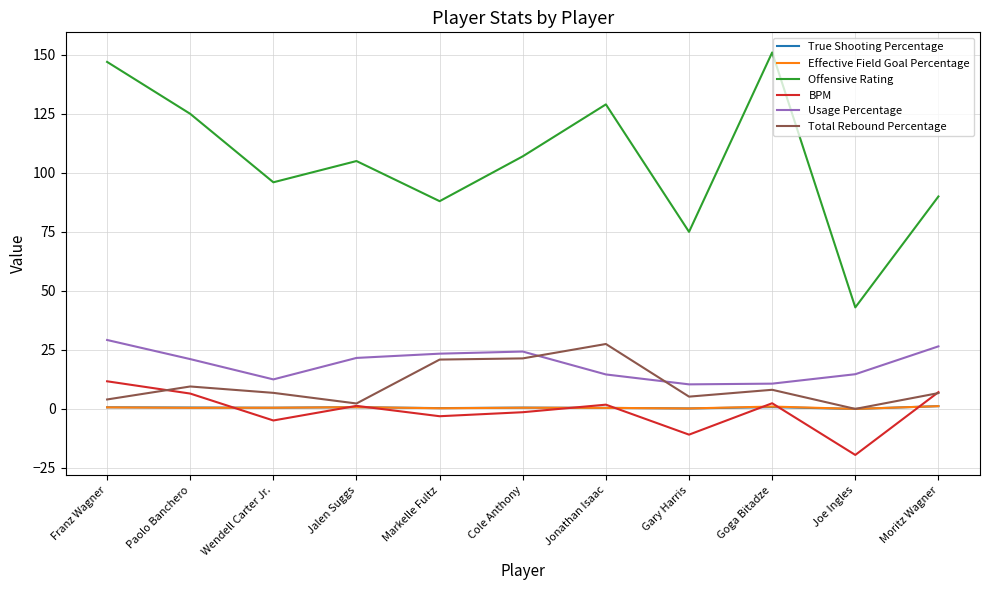

How many distinct data groups are displayed?

6